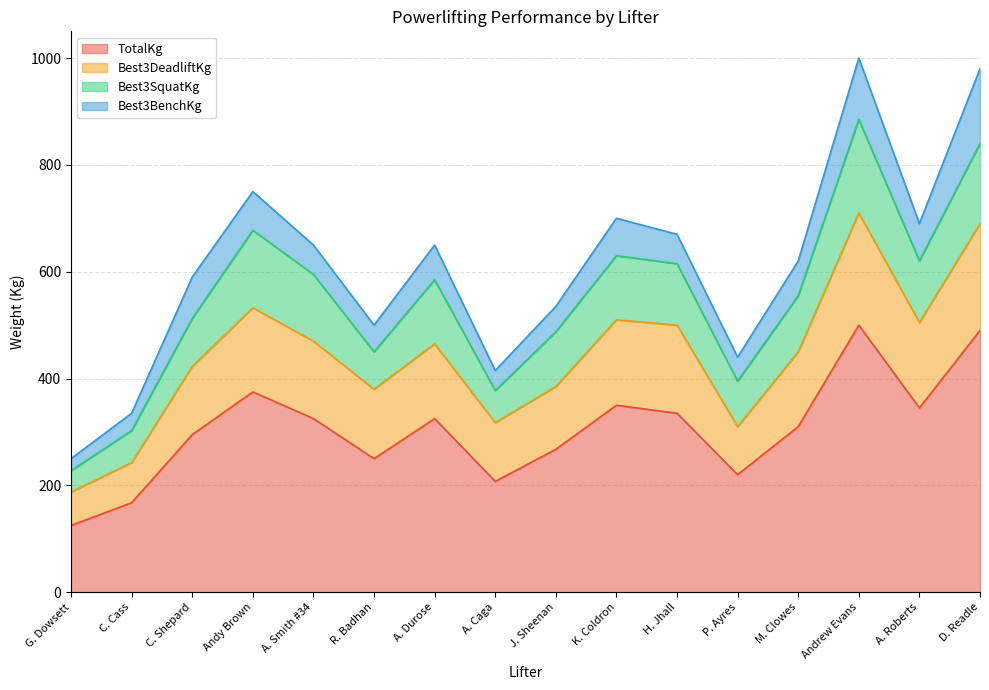

Is the value of TotalKg at J. Sheenan greater than the value of Best3DeadliftKg at C. Shepard?

No